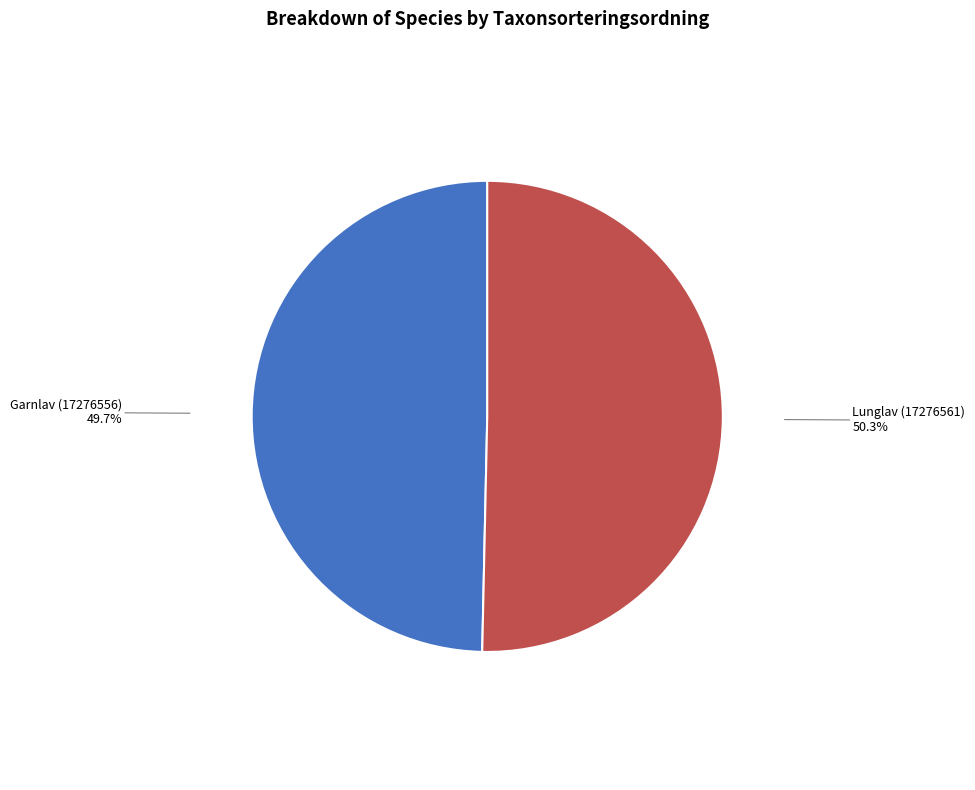

Between Lunglav (17276561) and Garnlav (17276556), which is larger?

Lunglav (17276561)